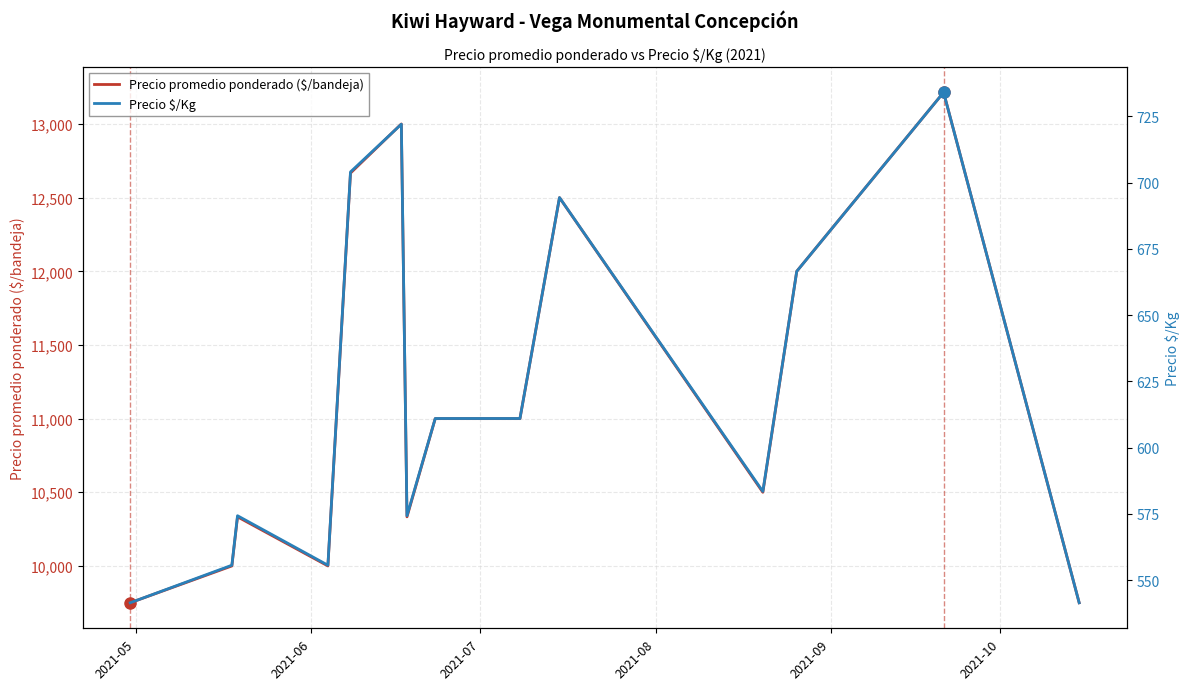

Rank the series by their average value, from highest to lowest.

Precio promedio ponderado ($/bandeja), Precio \$/Kg